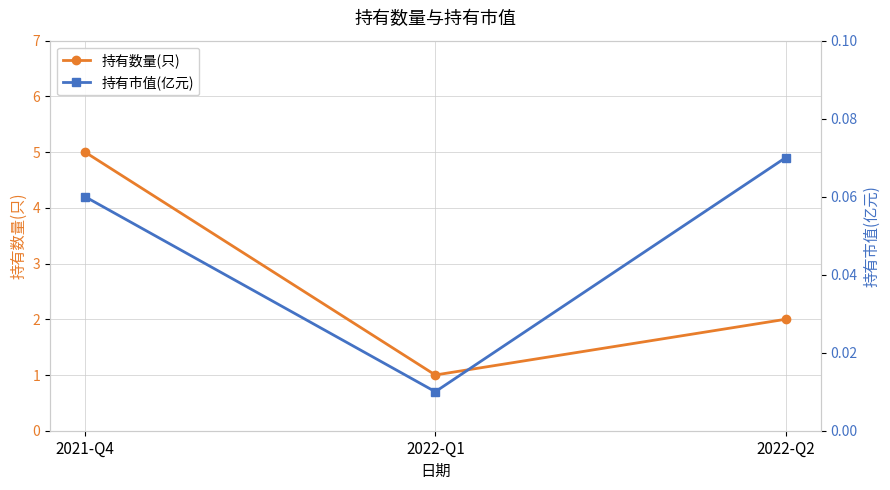

What is the approximate value of 持有市值(亿元) at 2021-Q4?

0.1